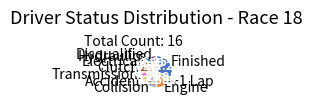

Combined, do Clutch and Electrical account for over 50%?

No